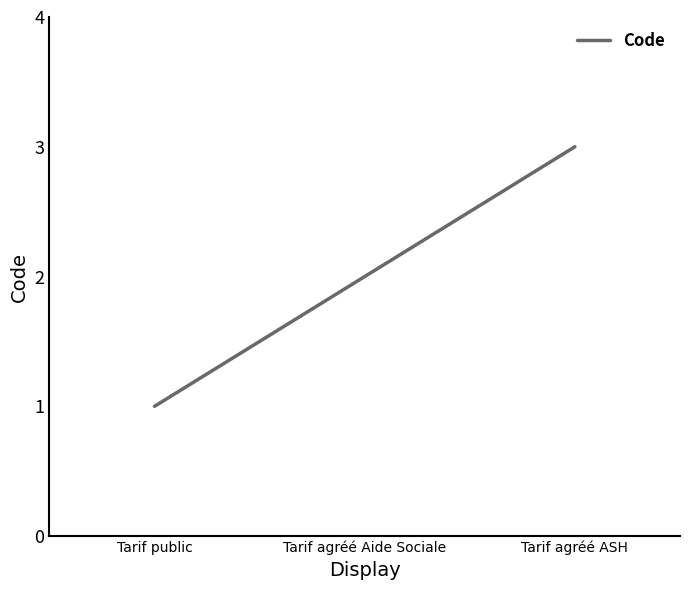

Rank the categories by value from highest to lowest.

Tarif agréé ASH, Tarif agréé Aide Sociale, Tarif public